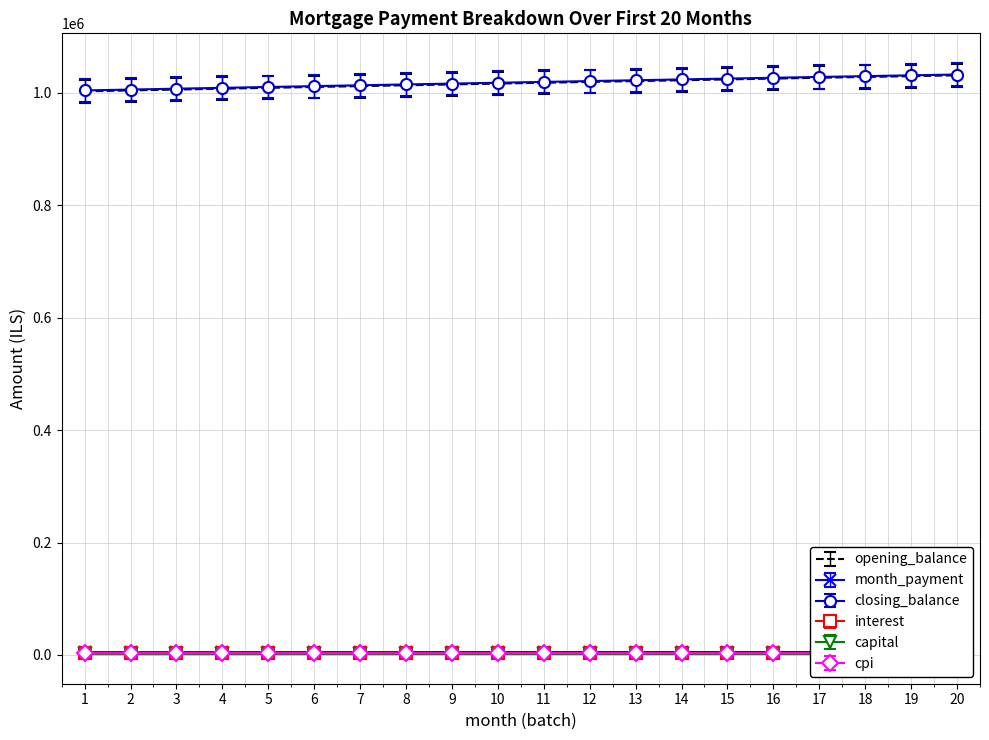

True or false: interest and opening_balance intersect in this chart.

False